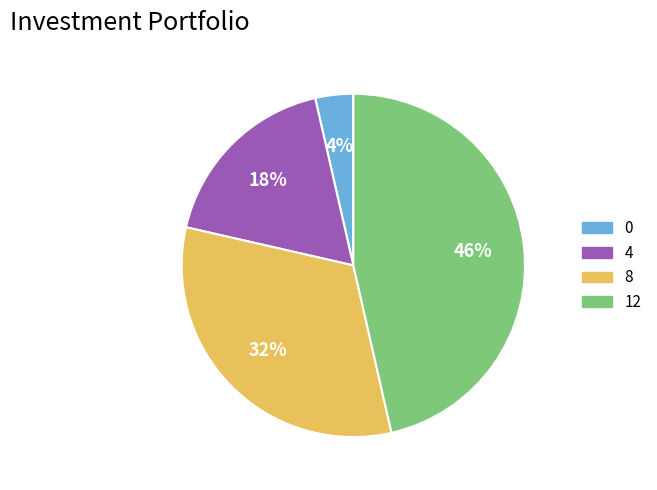

Which has a higher value, 0 or 8?

8